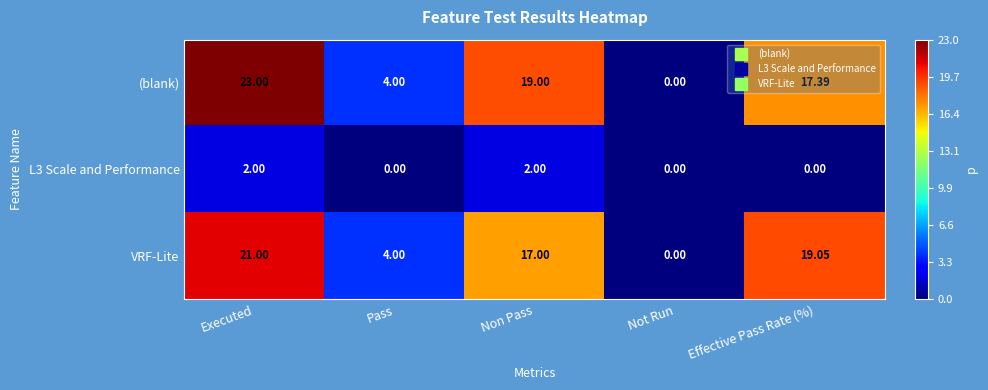

Which series has the widest spread of values?

(blank)